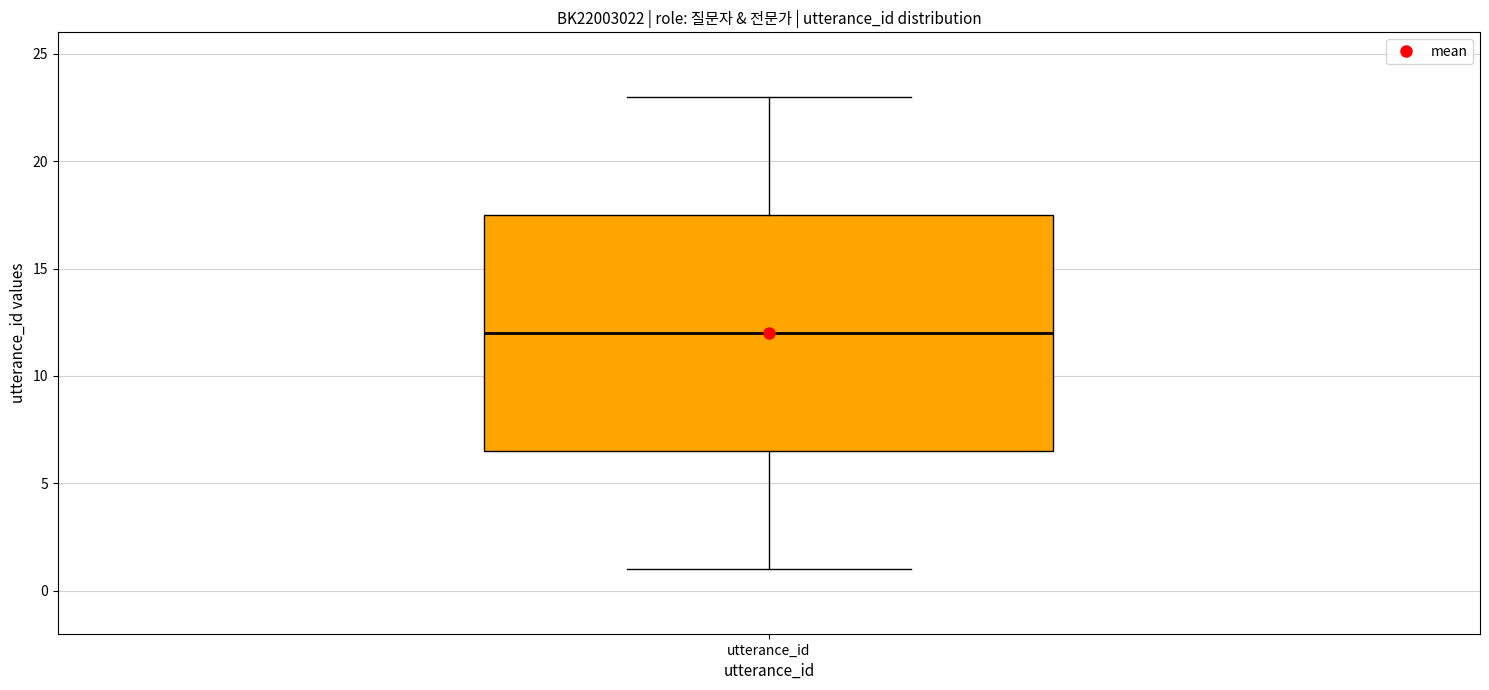

Where is the lower edge of the box for utterance_id on the y-axis? The values are not printed on the chart, so give them approximately, as read against the axis.

6.5